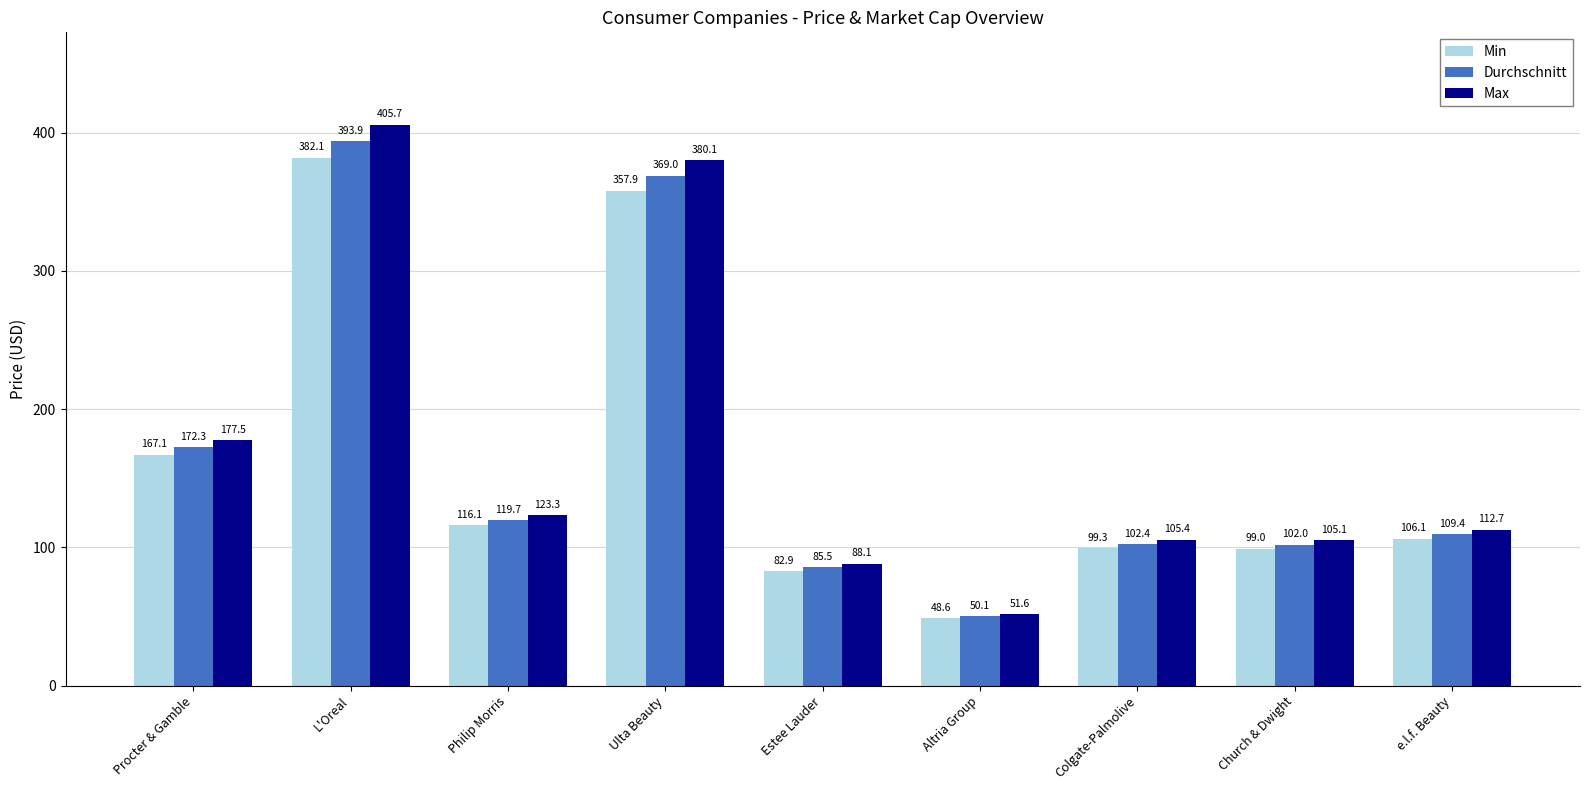

What is the total value across all series at Procter & Gamble?

516.9